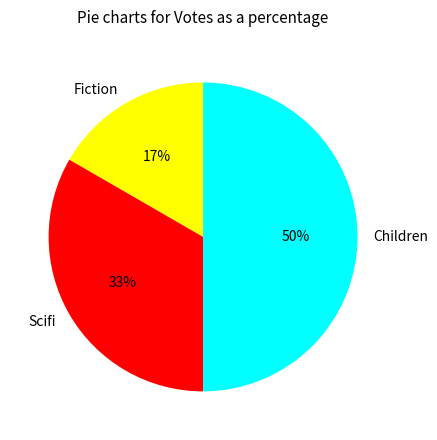

How many segments does this pie chart have?

3